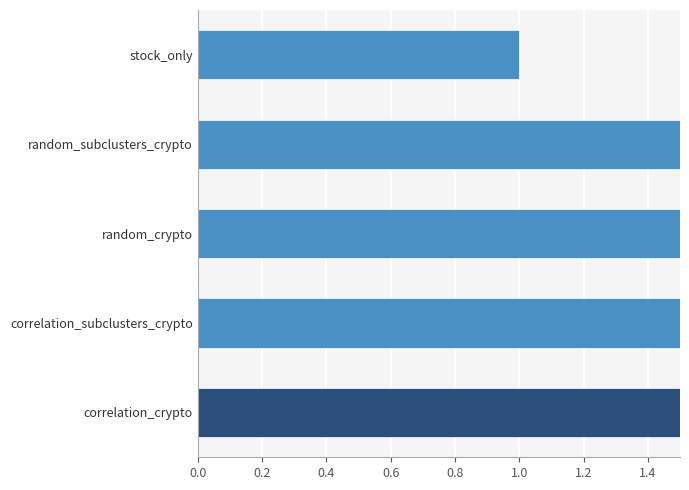

What is the value of the 1st bar from the left?

2